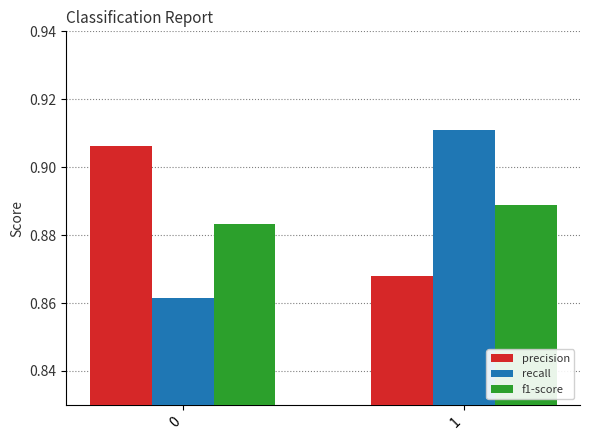

Which category has the highest value in the f1-score series?

1